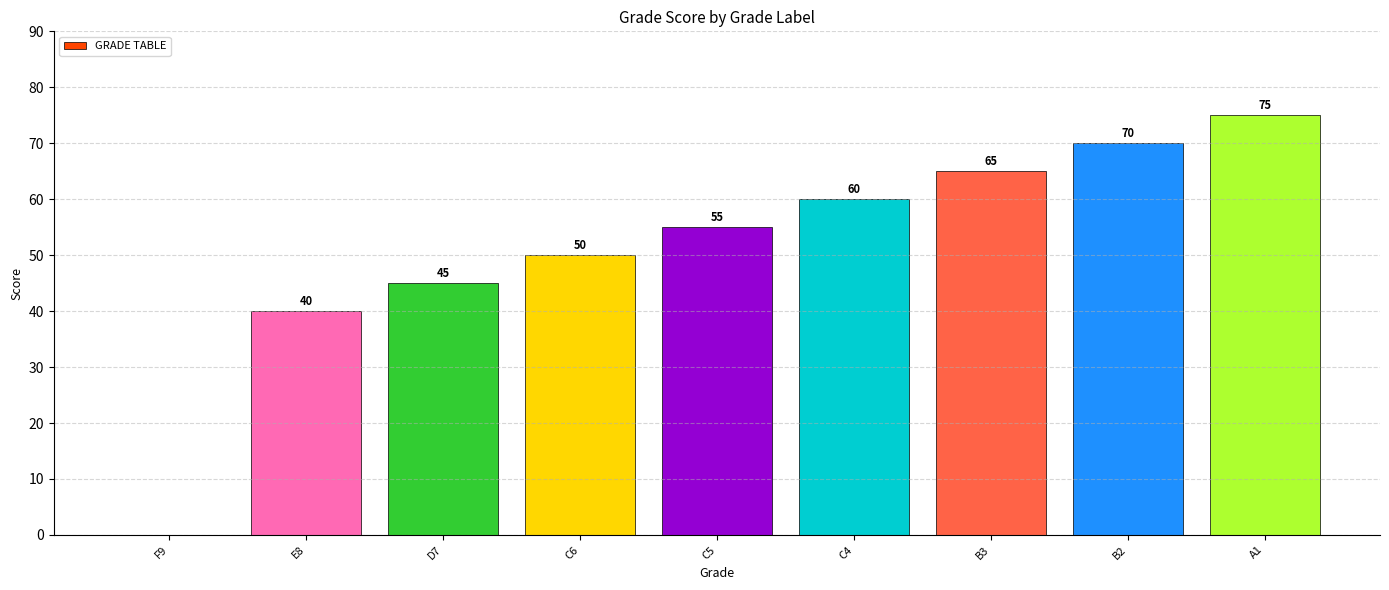

What is the maximum value shown in the chart?

75